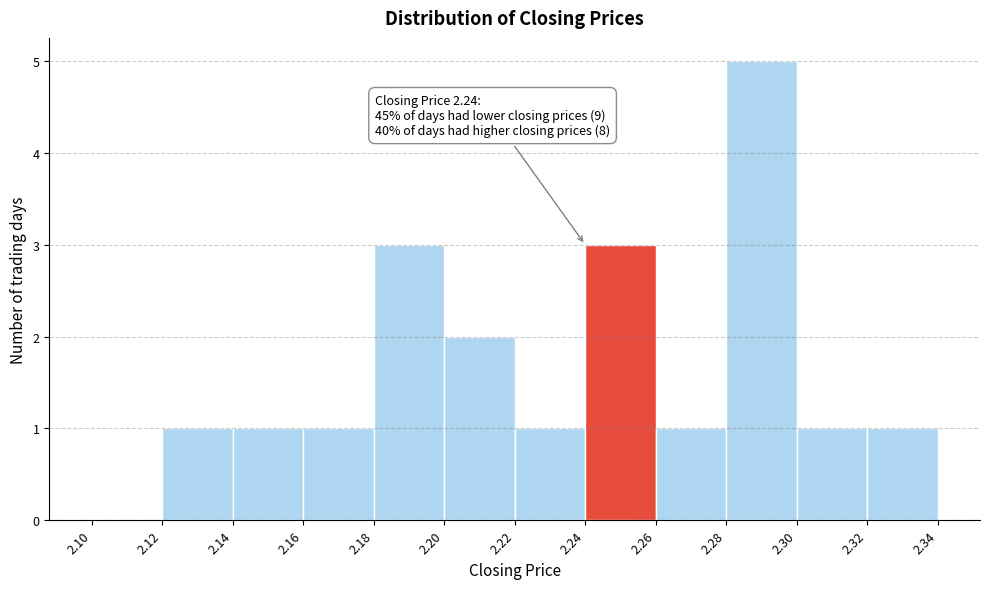

Over which range of the x-axis is the bar tallest?

2.28 to 2.30